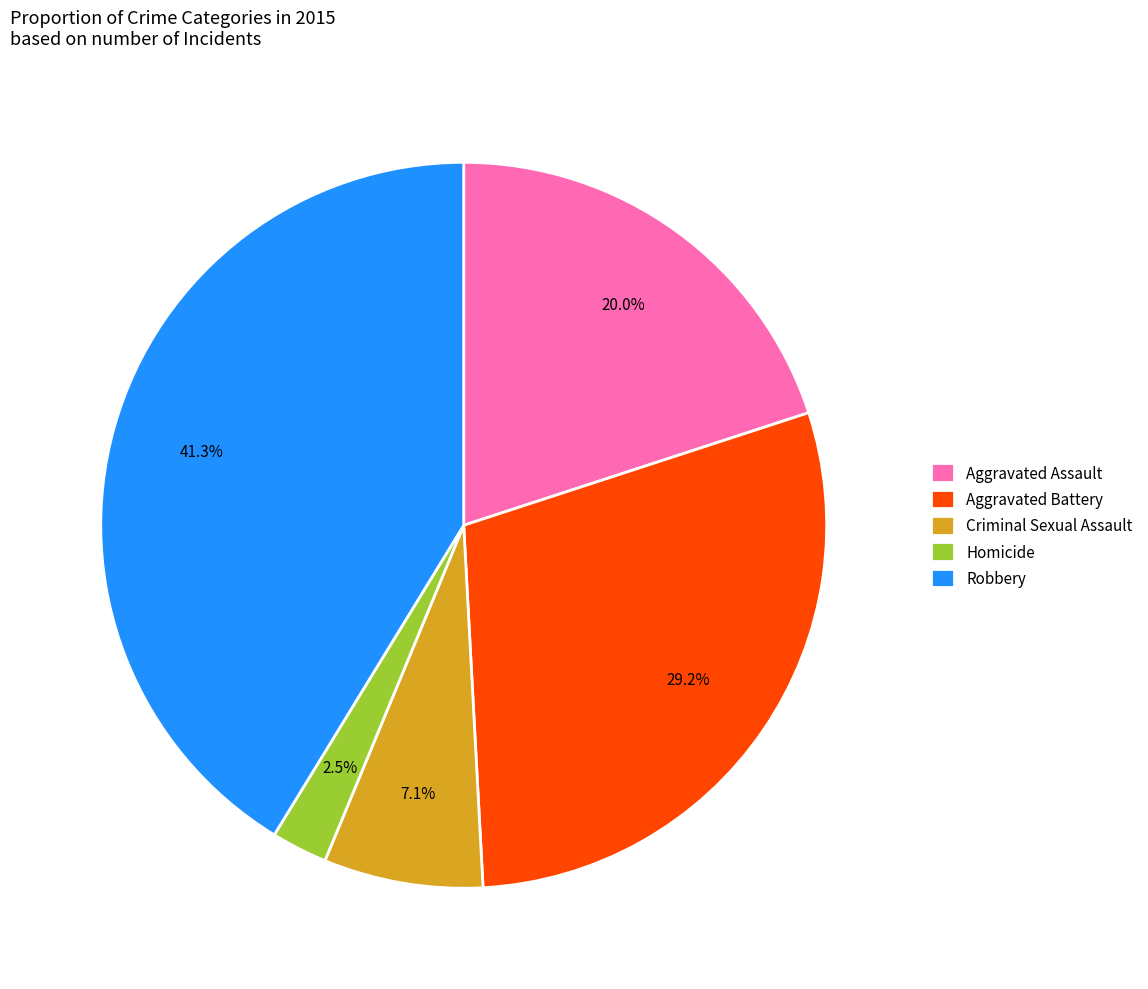

Count the number of slices in the pie.

5